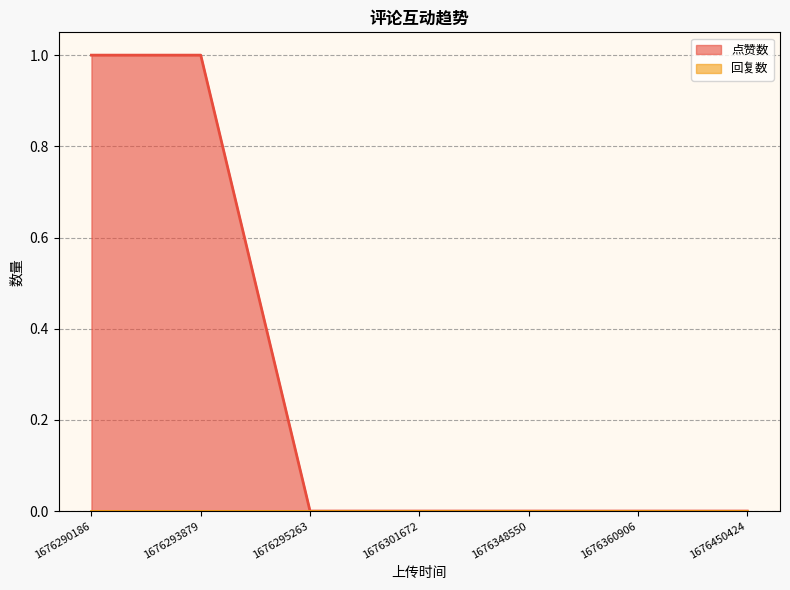

Reading left to right, list all the values displayed in this chart.

1	1	0	0	0	0	0